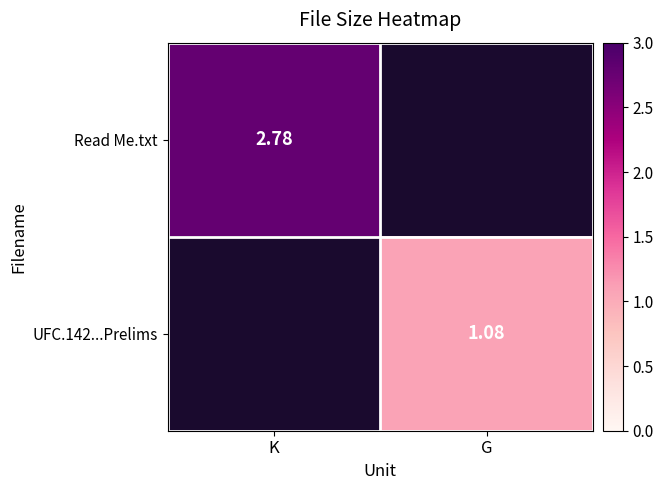

How many values in the UFC.142...Prelims series exceed 1?

1